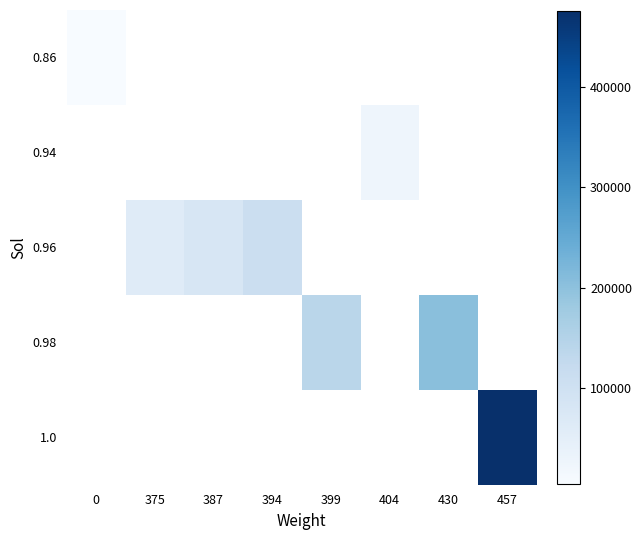

Rank the series by their maximum value, from lowest to highest.

0.86, 0.94, 0.96, 0.98, 1.0